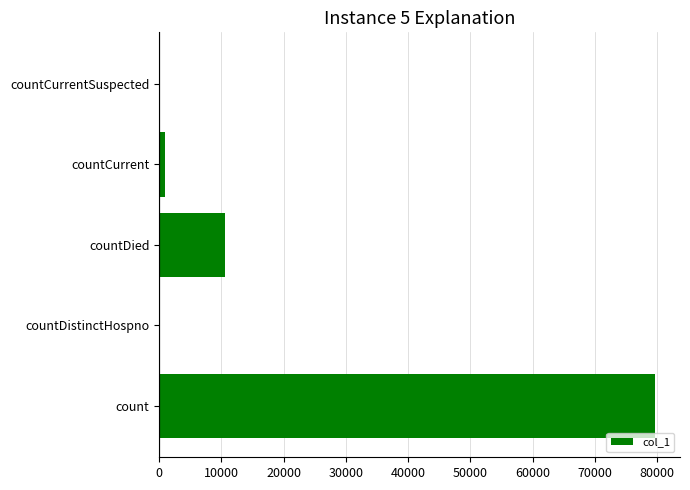

Where is the data nearest to the value 39836?

countDied